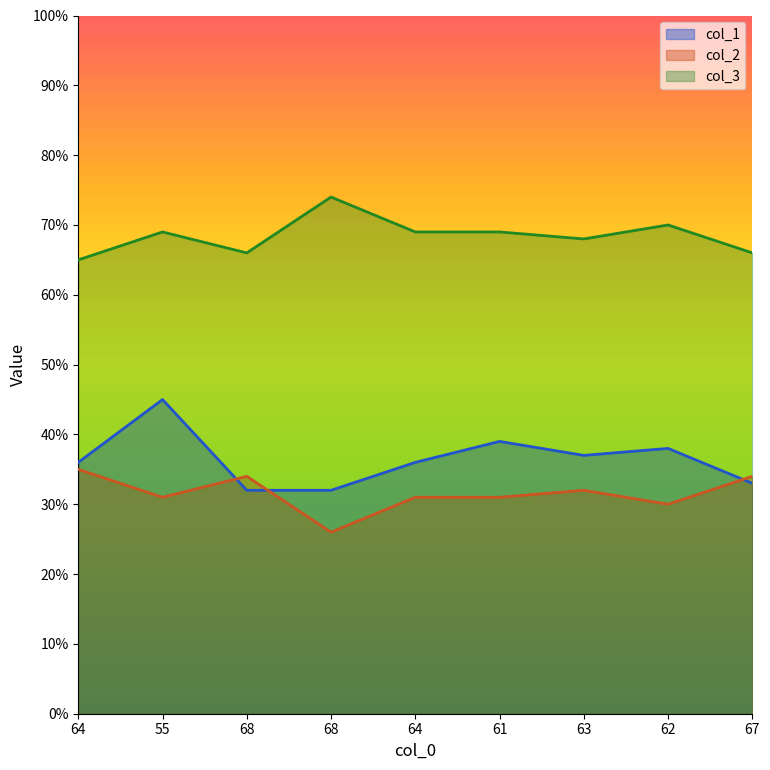

At 64, list the series in order from smallest to largest.

col_2, col_1, col_3